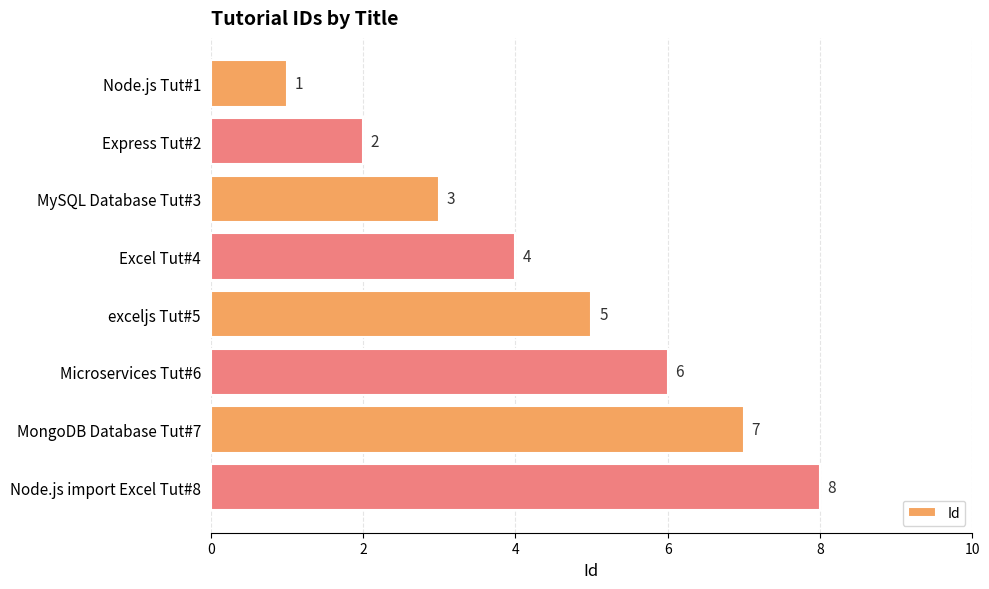

What is the difference between the maximum and minimum values?

7